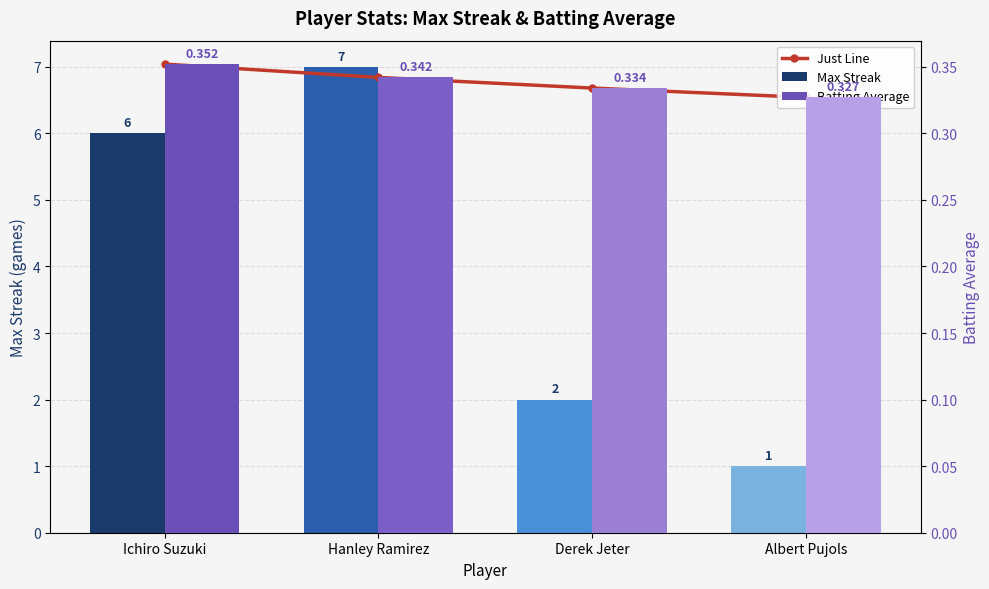

What position from the right is Ichiro Suzuki?

4